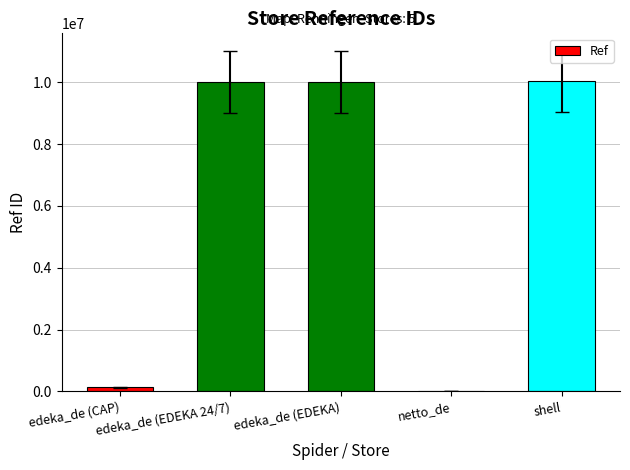

Is it true that the value at edeka_de (EDEKA) is 17332580?

False